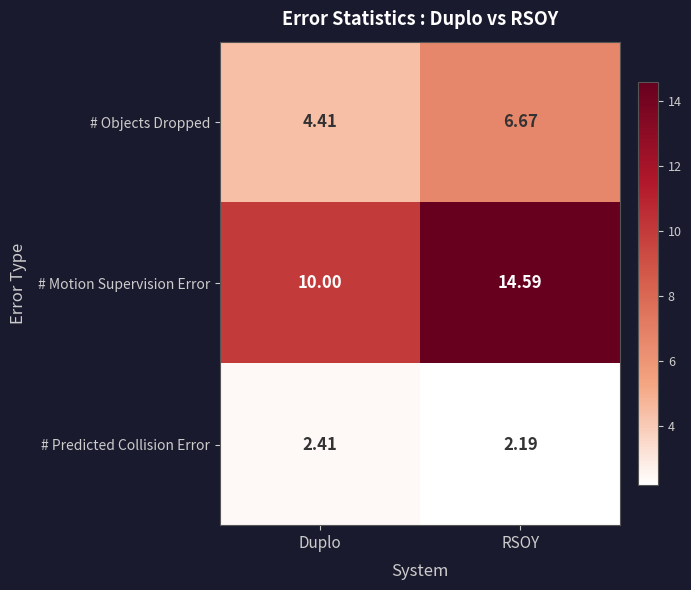

Between Duplo and RSOY, which series saw the biggest shift?

# Motion Supervision Error